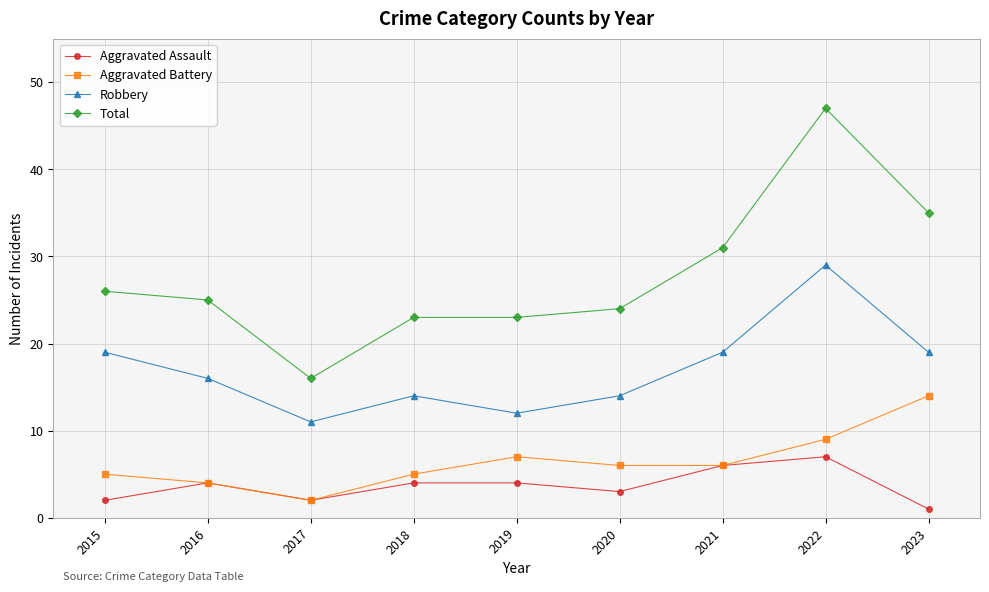

What is the lowest value of the Aggravated Battery series?

2